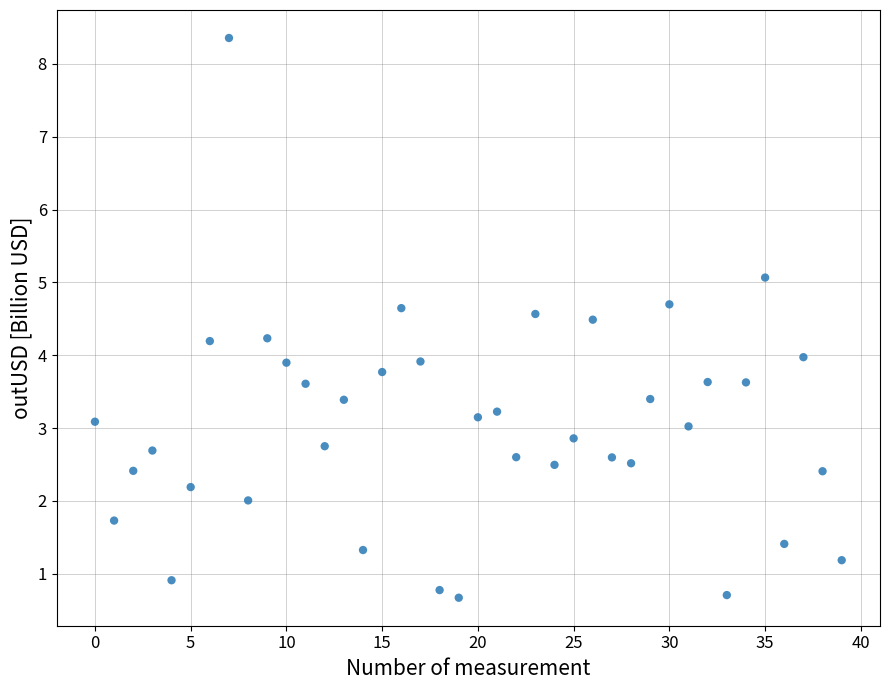

What is the range of Y values (max minus min)?

7.7